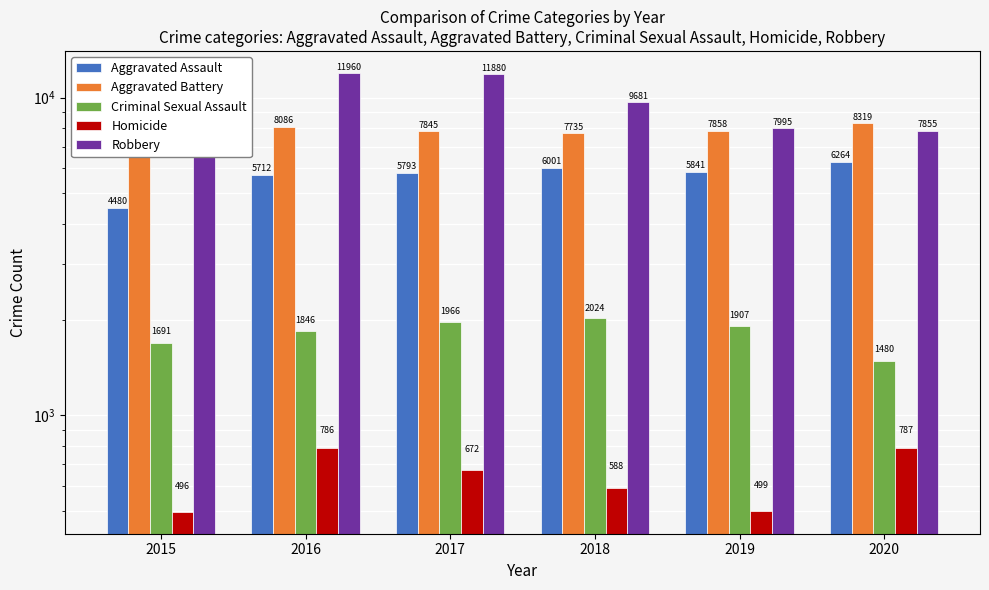

Rank the series at 2019 from lowest to highest value.

Homicide, Criminal Sexual Assault, Aggravated Assault, Aggravated Battery, Robbery